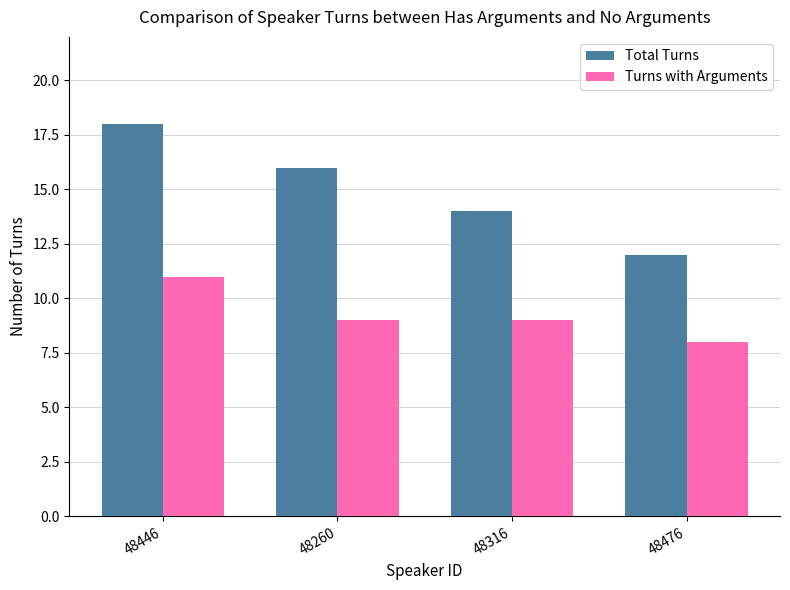

Reading left to right, list all the values displayed in this chart.

Total Turns: 18	16	14	12
Turns with Arguments: 11	9	9	8